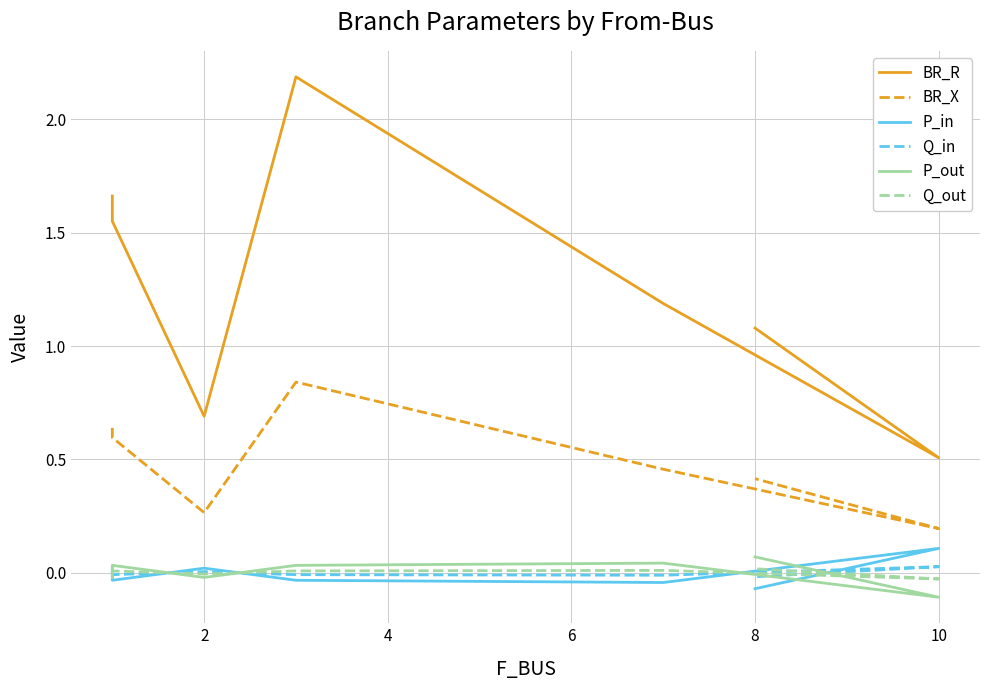

What is the sum of all BR_R values?

8.9